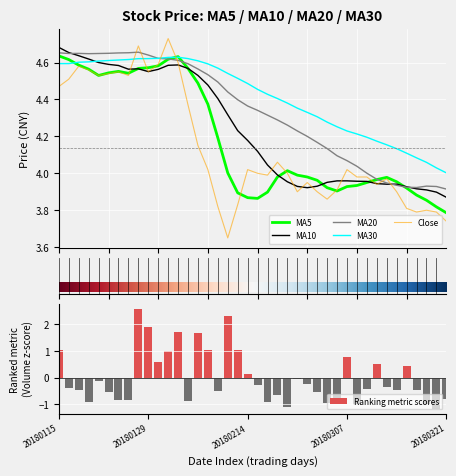

What position from the left is 5?

6